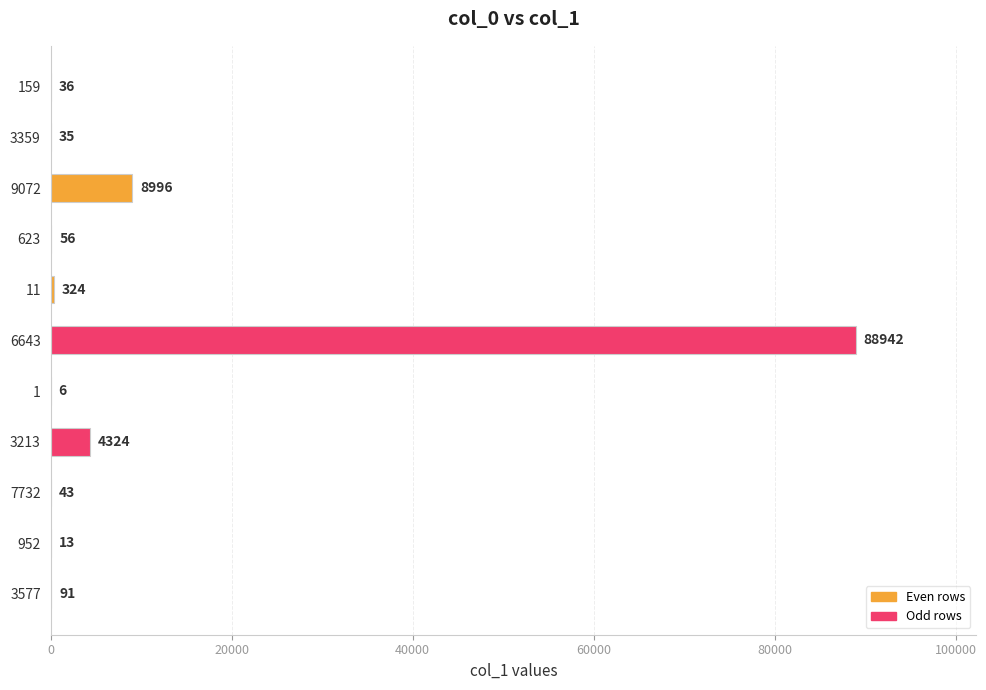

What is the sum of all values?

102866